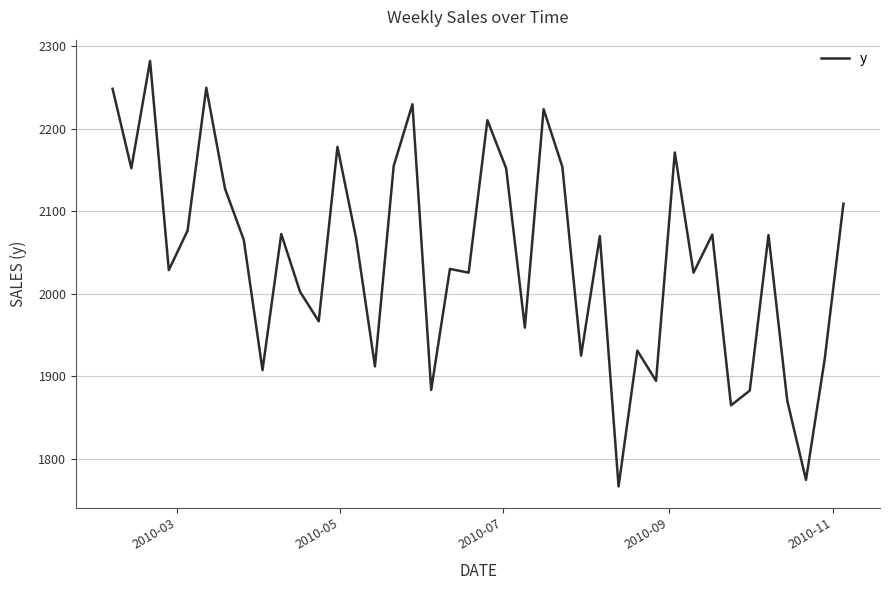

What is the difference between the maximum and minimum values?

515.4